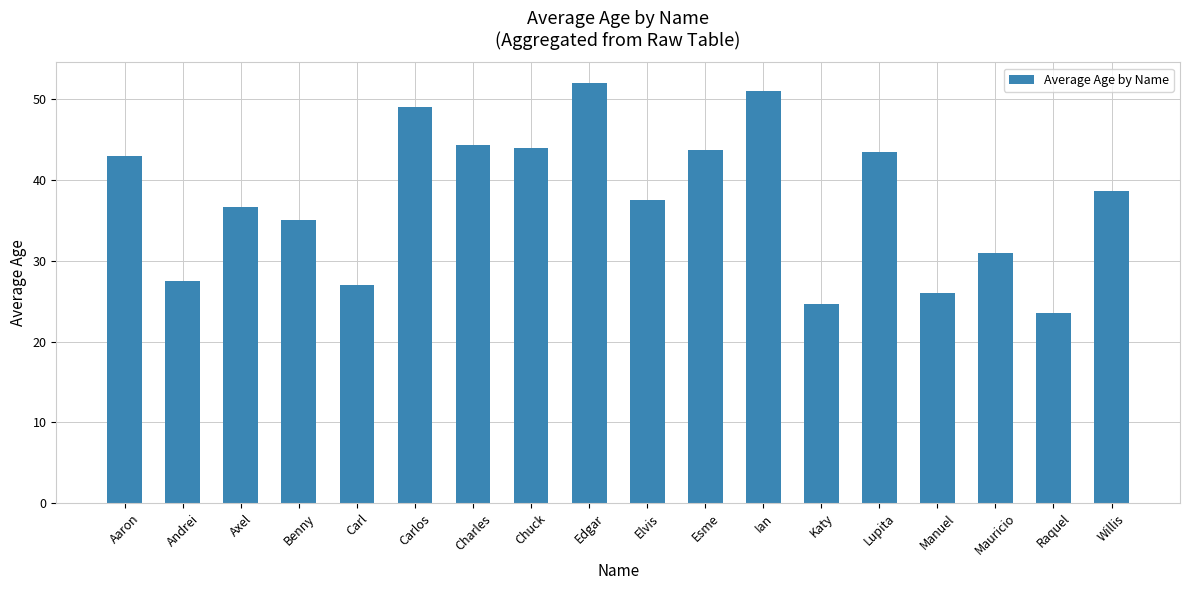

What is the sum of all values?

678.0